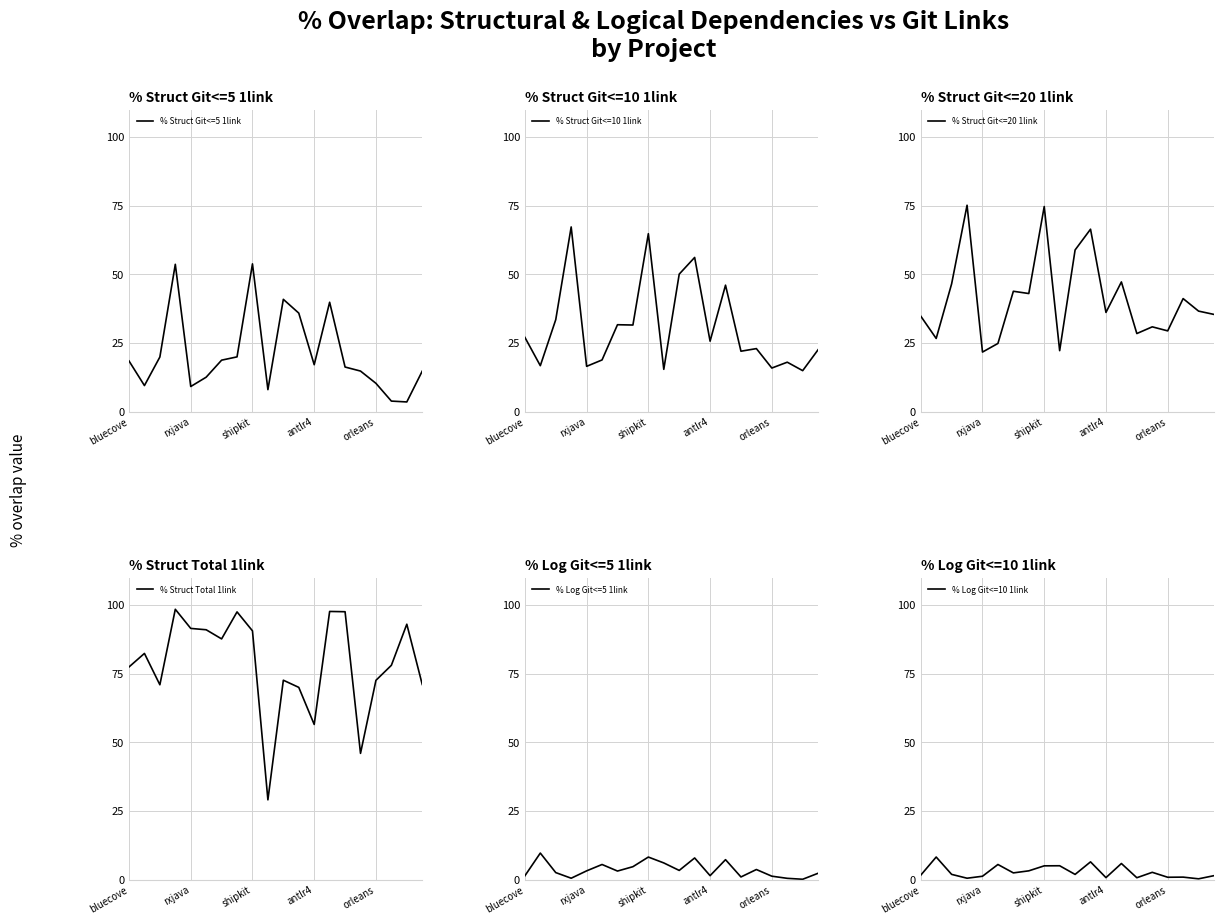

What is the maximum value for % Struct Git<=5 1link?

53.9